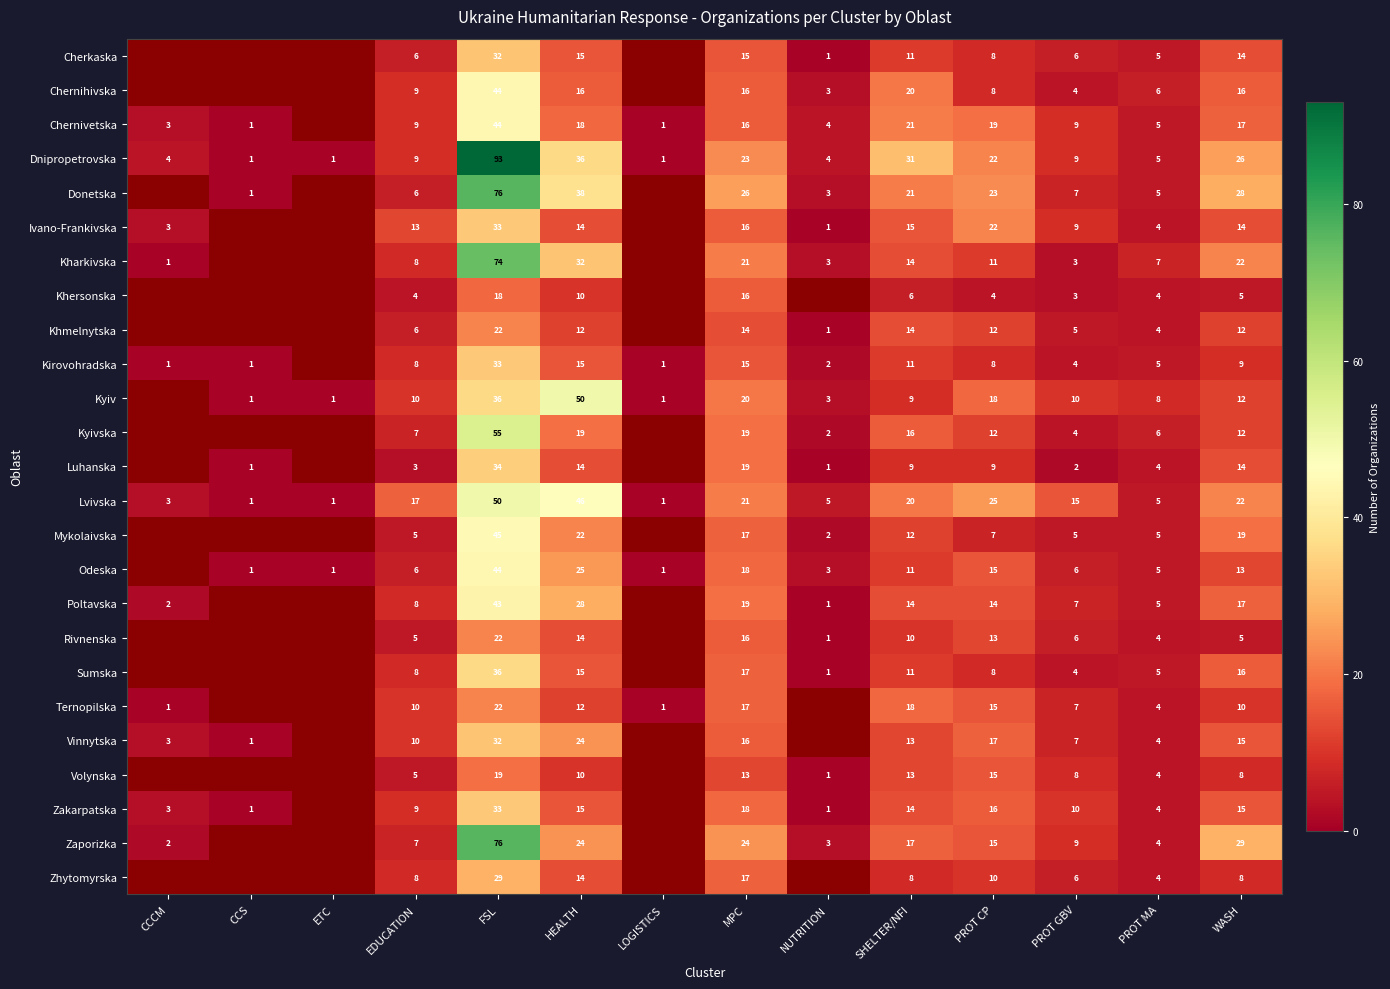

What is the difference between the second highest and second lowest values in the Dnipropetrovska series?

35